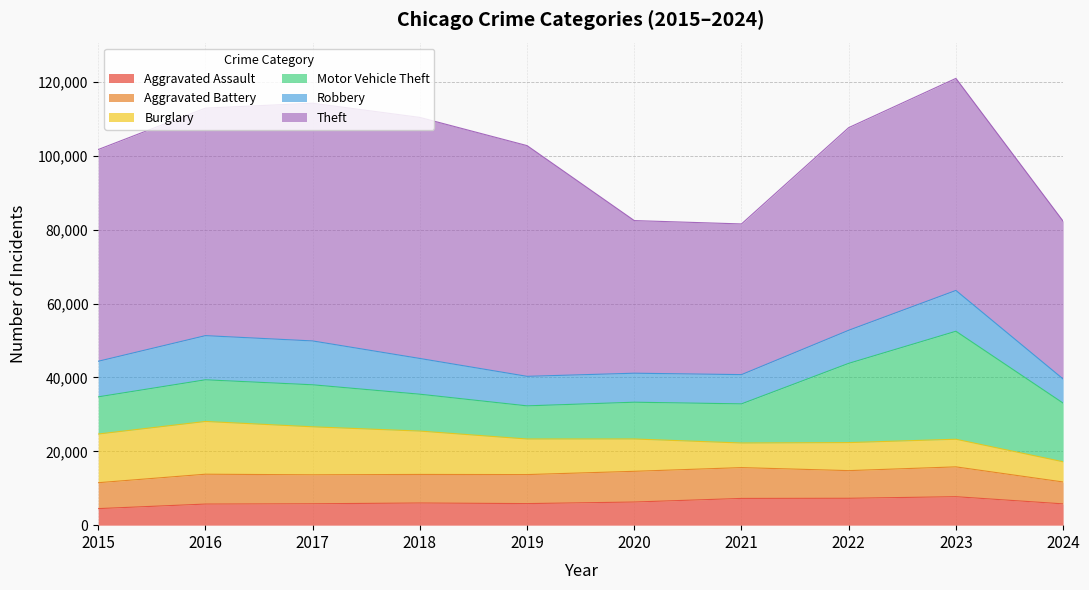

What is the difference between the second highest and second lowest values in the Motor Vehicle Theft series?

11504